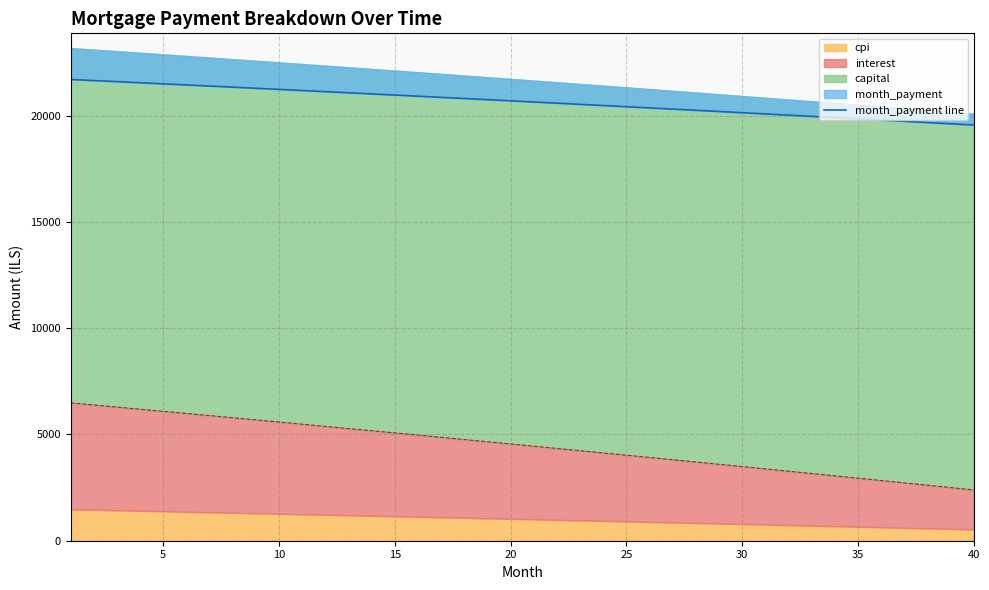

Reading right to left, extract all data points from this chart.

19554.6	19613.7	19672.5	19731.1	19789.5	19847.7	19905.7	19963.4	20021.0	20078.3	20135.4	20192.2	20248.9	20305.3	20361.6	20417.6	20473.4	20529.0	20584.4	20639.5	20694.5	20749.2	20803.8	20858.1	20912.2	20966.1	21019.8	21073.3	21126.6	21179.7	21232.5	21285.2	21337.7	21389.9	21442.0	21493.8	21545.5	21596.9	21648.1	21699.2